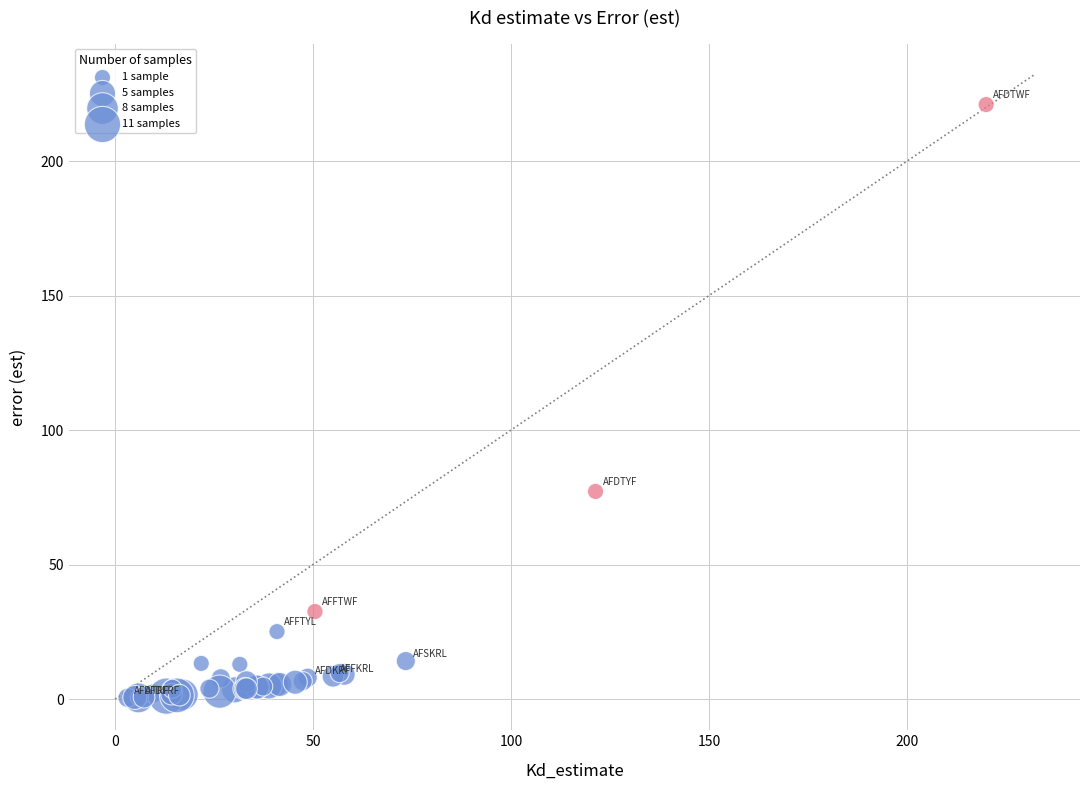

What Y value in the scatter plot is closest to 110?

77.2